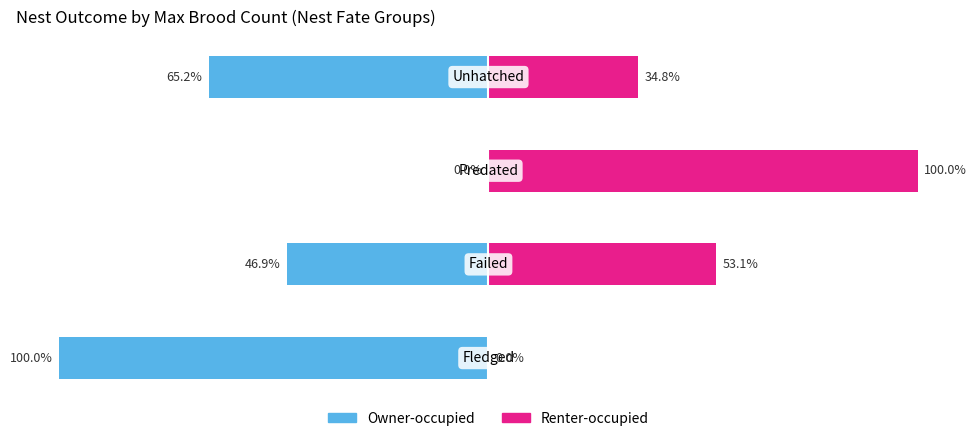

The value of Renter-occupied at −100 is 70.9. True or false?

False